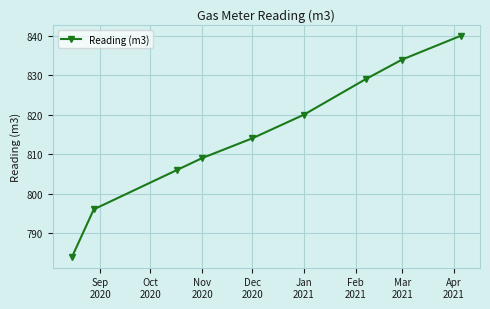

What is the value of the 2nd point from the left?

796